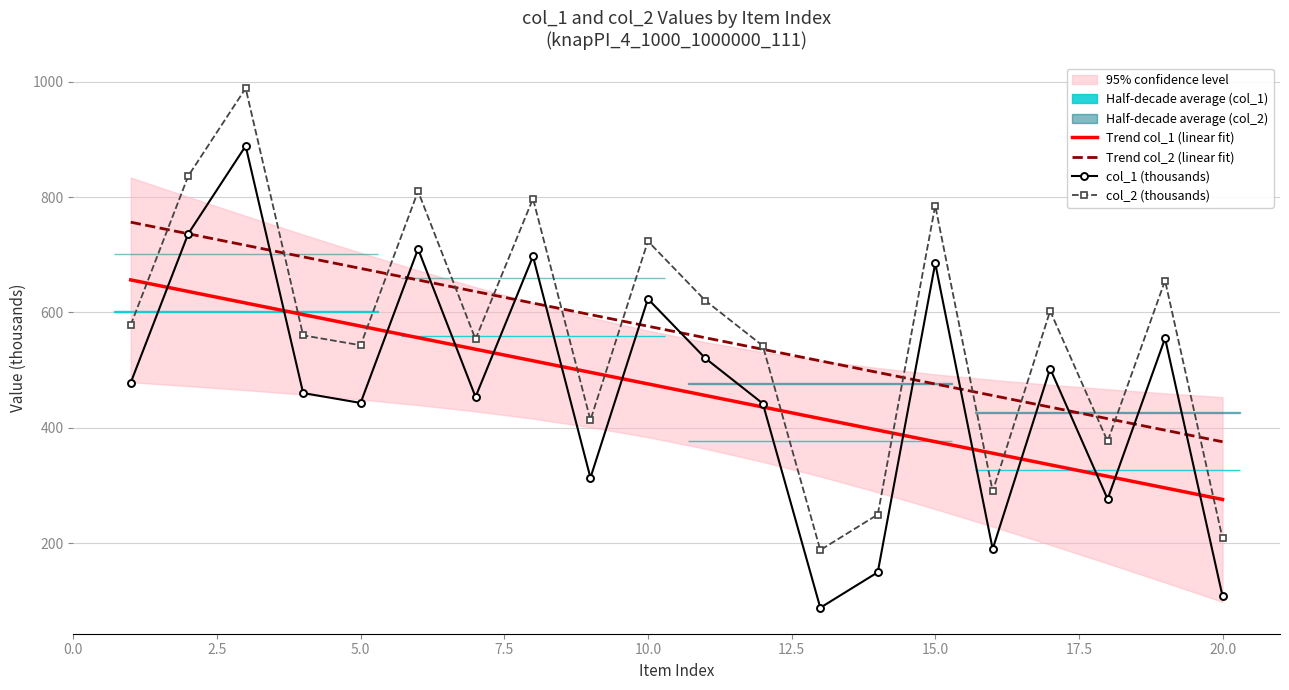

Which series ends up on top after the final intersection of Trend col_2 (linear fit) and col_2 (thousands)?

Trend col_2 (linear fit)